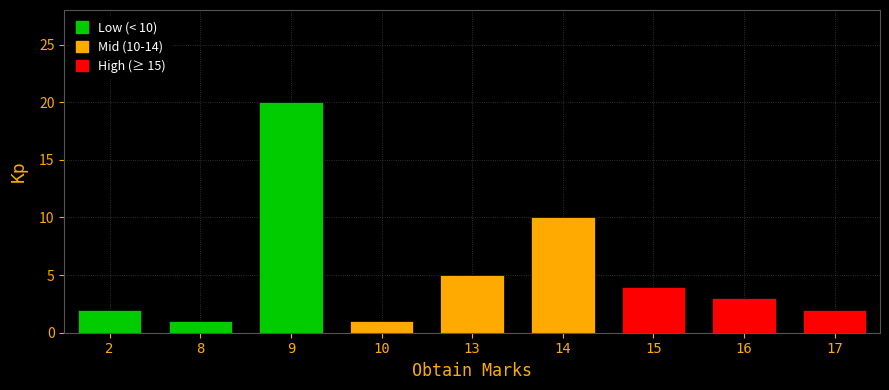

Between 14 and 17, which is larger?

14